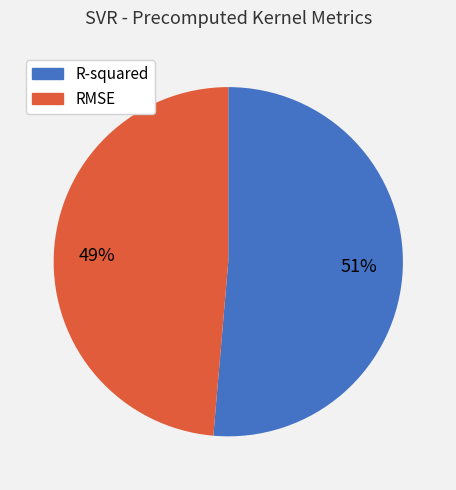

Does RMSE represent more than half of the total?

No